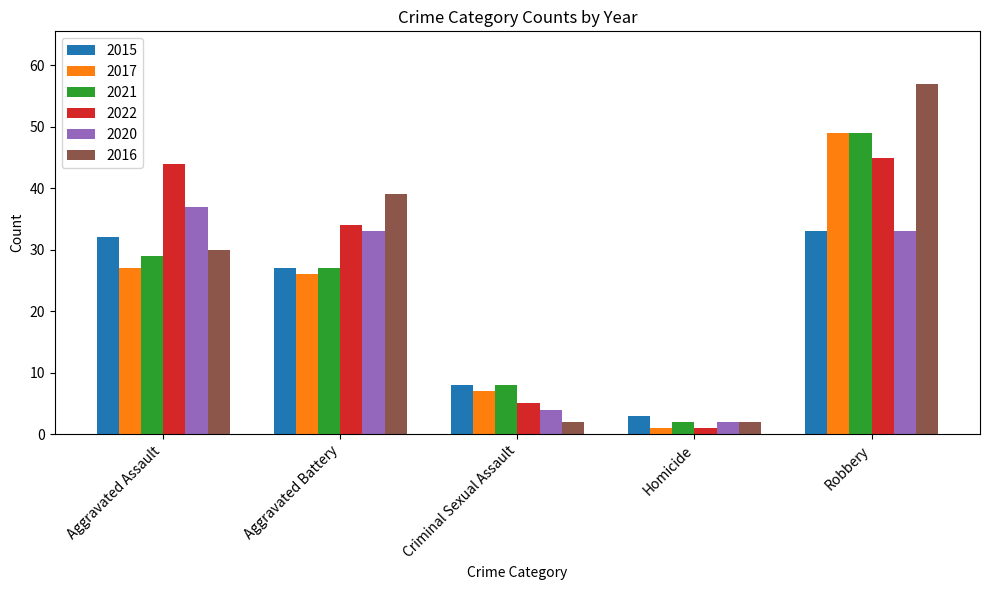

Does the chart contain stacked bars?

No